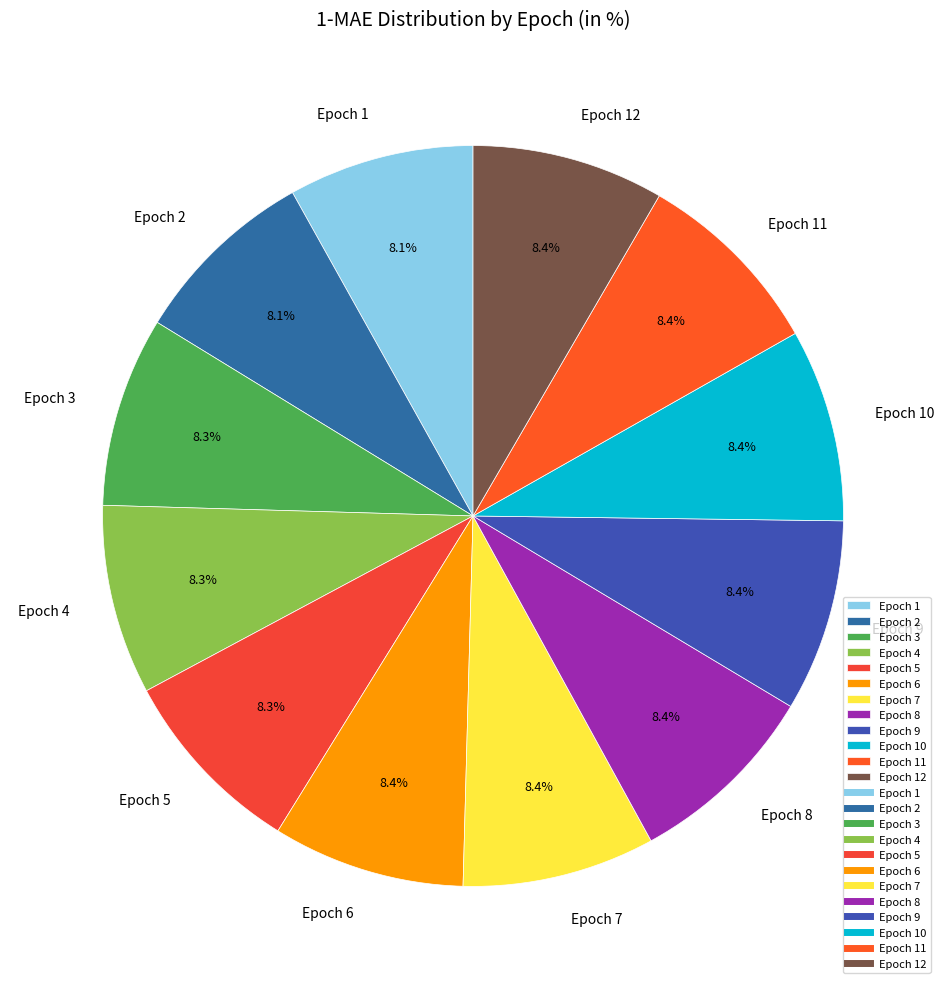

Is it true that Epoch 6 is 16% of the pie?

False